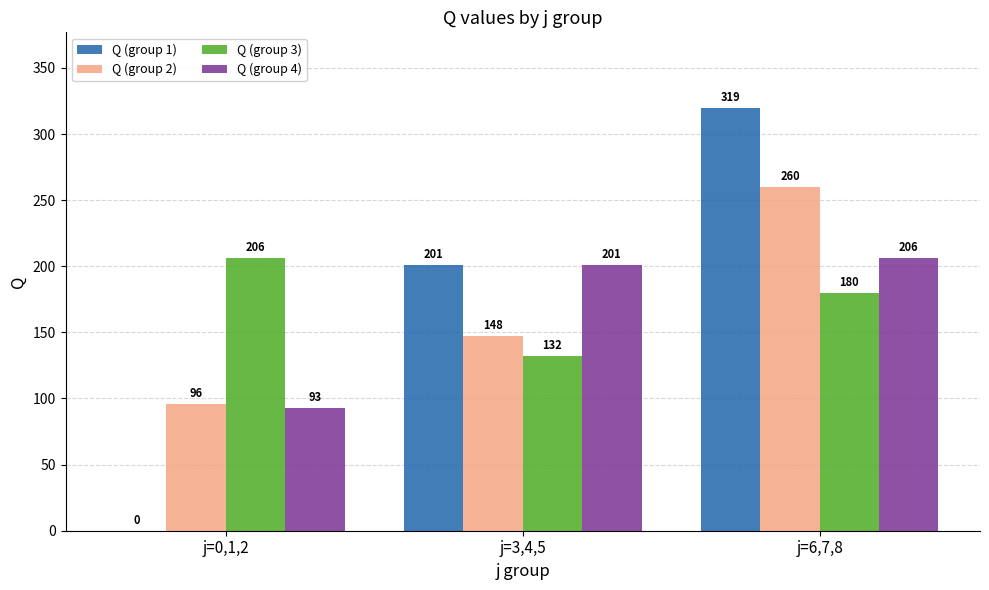

What is the difference between the Q (group 2) values at j=6,7,8 and j=0,1,2?

163.8